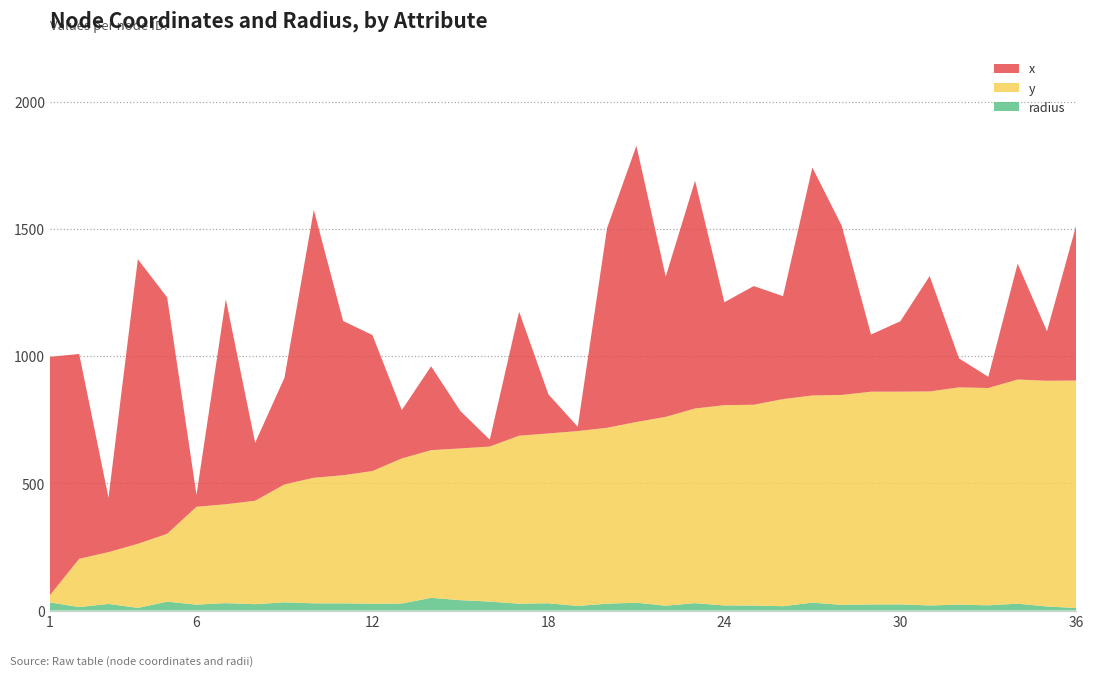

Reading right to left, extract all data points from this chart.

x: 36=612.0	35=195.0	34=456.0	33=44.0	32=114.0	31=454.0	30=277.0	29=225.0	28=666.0	27=897.0	26=405.0	25=467.0	24=405.0	23=896.0	22=552.0	21=1087.0	20=786.0	19=17.0	18=154.0	17=488.0	16=27.0	15=147.0	14=330.0	13=190.0	12=535.0	11=607.0	10=1054.0	9=420.0	8=228.0	7=807.0	6=47.0	5=930.0	4=1120.0	3=214.0	2=806.0	1=938.0
y: 36=895.0	35=888.0	34=882.0	33=855.0	32=855.0	31=842.0	30=837.0	29=837.0	28=826.0	27=815.0	26=815.0	25=790.0	24=788.0	23=766.0	22=743.0	21=711.0	20=692.0	19=688.0	18=668.0	17=661.0	16=610.0	15=597.0	14=581.0	13=571.0	12=522.0	11=504.0	10=494.0	9=464.0	8=407.0	7=389.0	6=385.0	5=267.0	4=252.0	3=204.0	2=190.0	1=28.0
radius: 36=10.0	35=16.0	34=26.9	33=20.6	32=23.1	31=20.0	30=24.2	29=24.0	28=22.2	27=31.1	26=17.0	25=19.6	24=20.0	23=29.0	22=19.0	21=30.8	20=27.0	19=18.1	18=28.6	17=27.0	16=35.2	15=40.8	14=50.0	13=27.5	12=26.9	11=28.3	10=28.4	9=32.3	8=25.0	7=29.2	6=23.2	5=34.9	4=10.4	3=25.9	2=13.6	1=32.0